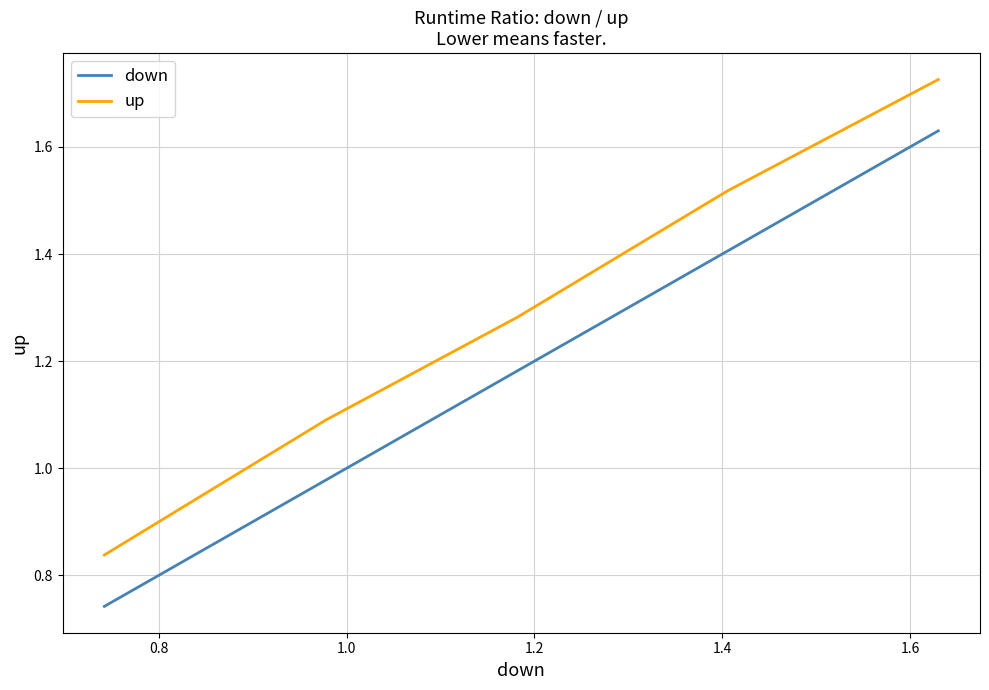

True or false: up and down cross at least once.

False